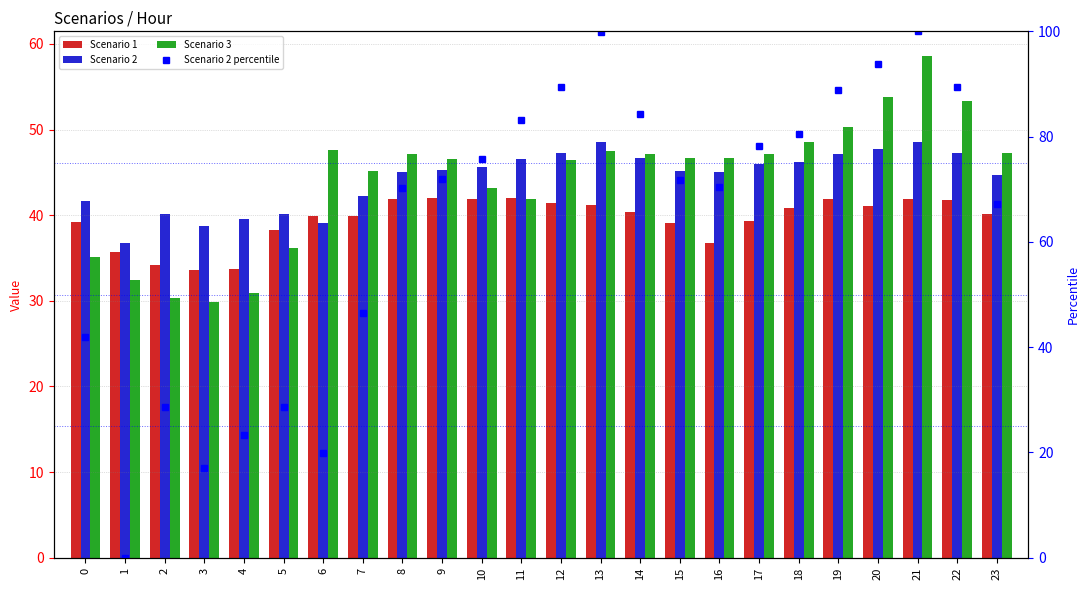

The value of Scenario 2 at 3 is 38.8. True or false?

True